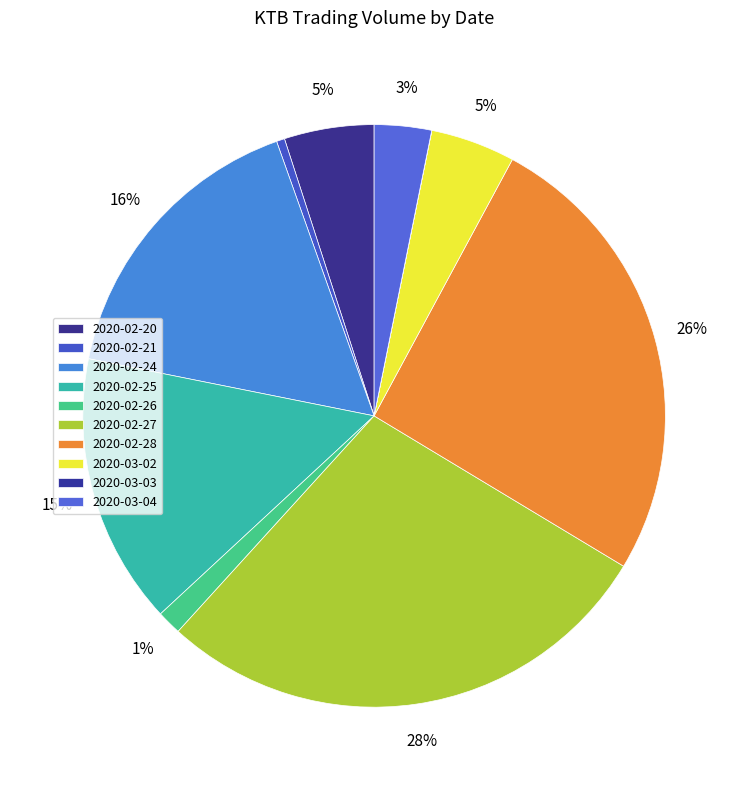

To the nearest percent, what is the average slice percentage?

10%